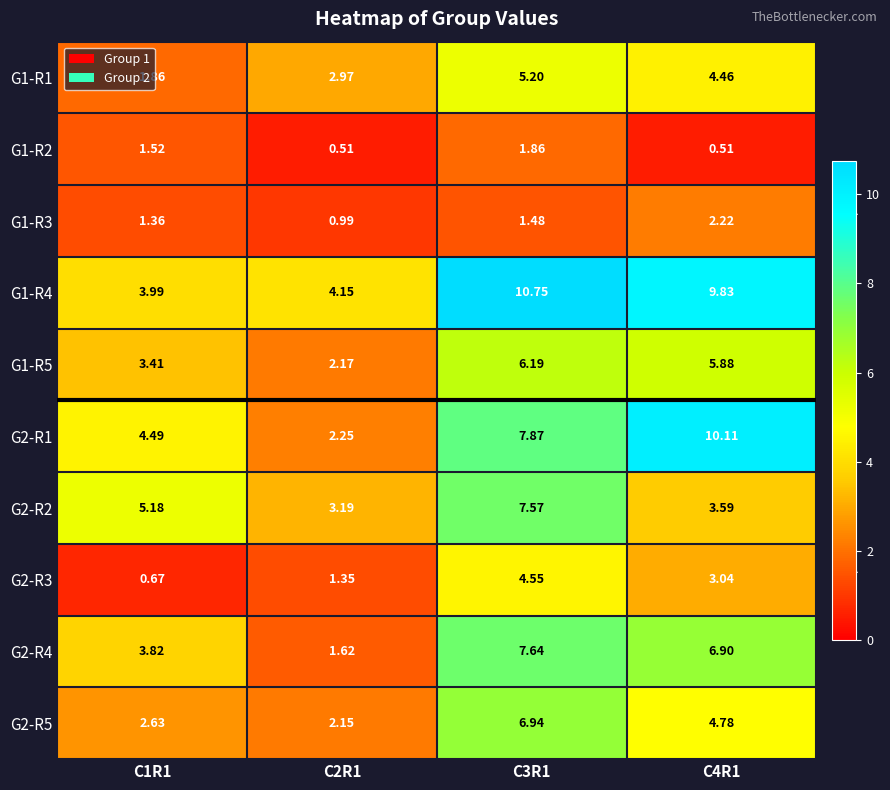

Which series has the largest total across all categories?

G1-R4